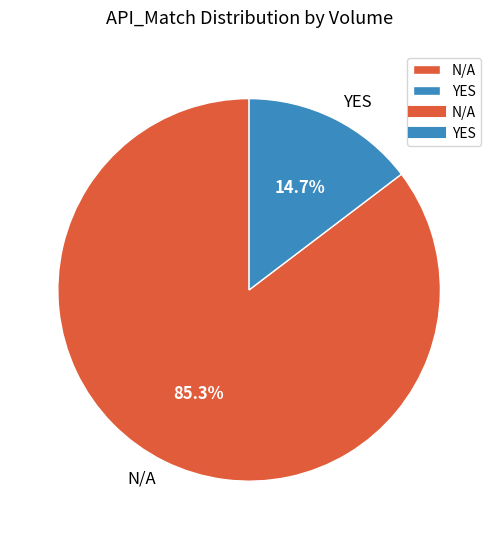

What is the smallest slice in the pie chart?

YES